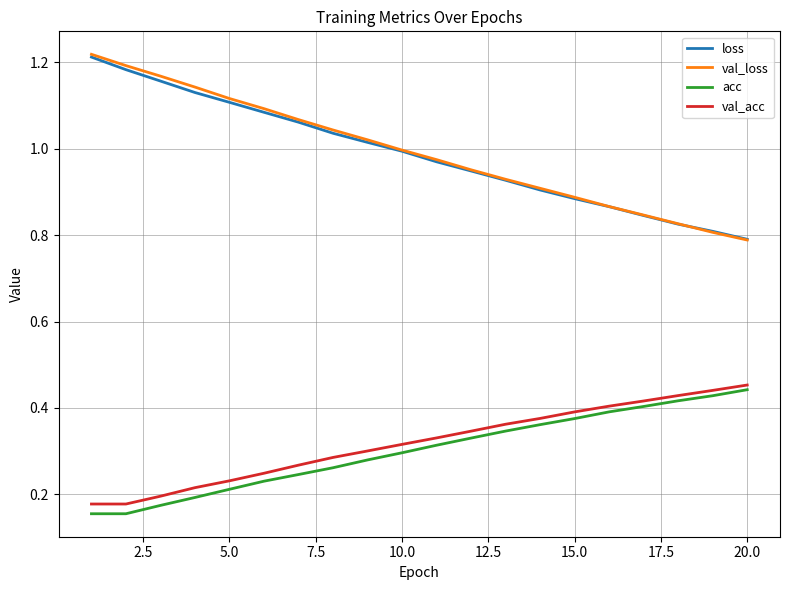

True or false: loss and val_acc intersect in this chart.

False